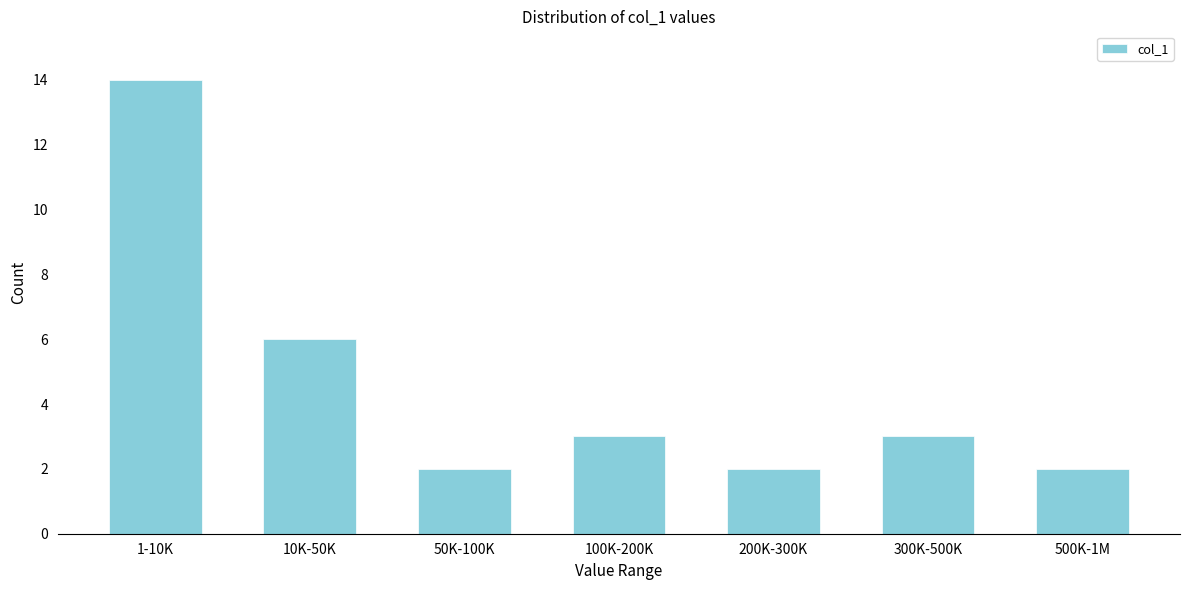

Reading left to right, what are all the values shown in this chart?

14	6	2	3	2	3	2